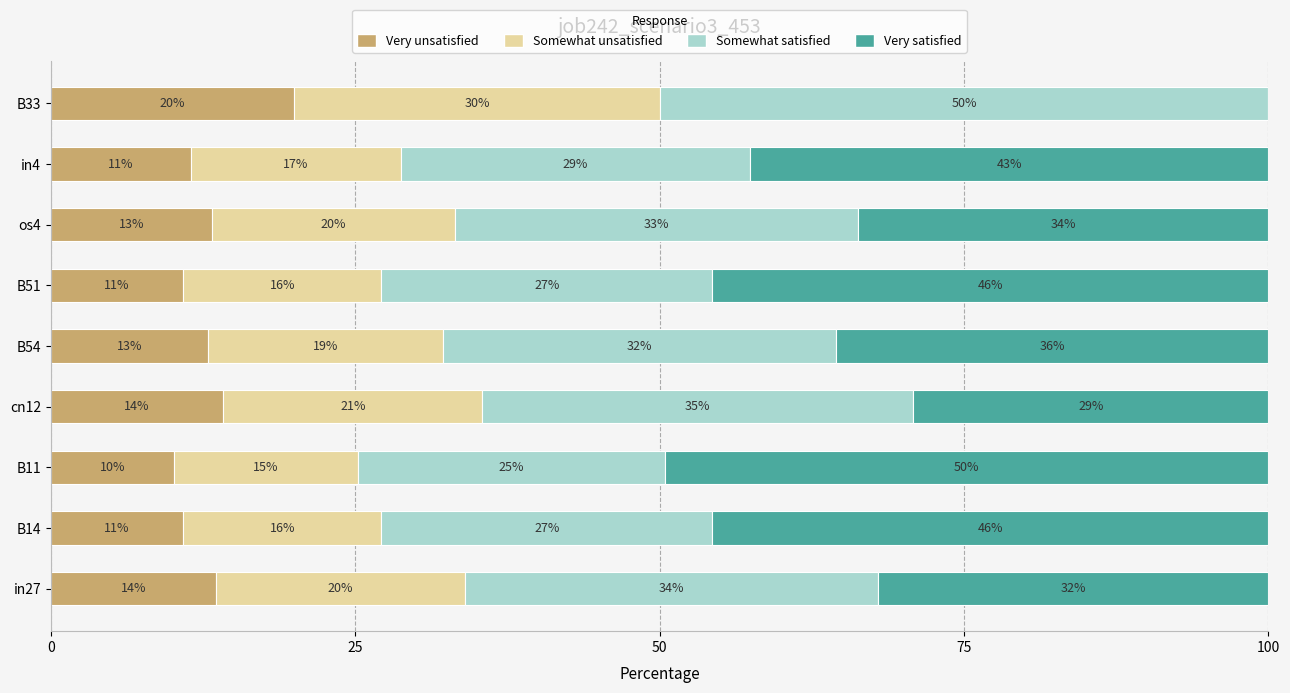

What are all the series names shown in the legend?

Very unsatisfied, Somewhat unsatisfied, Somewhat satisfied, Very satisfied